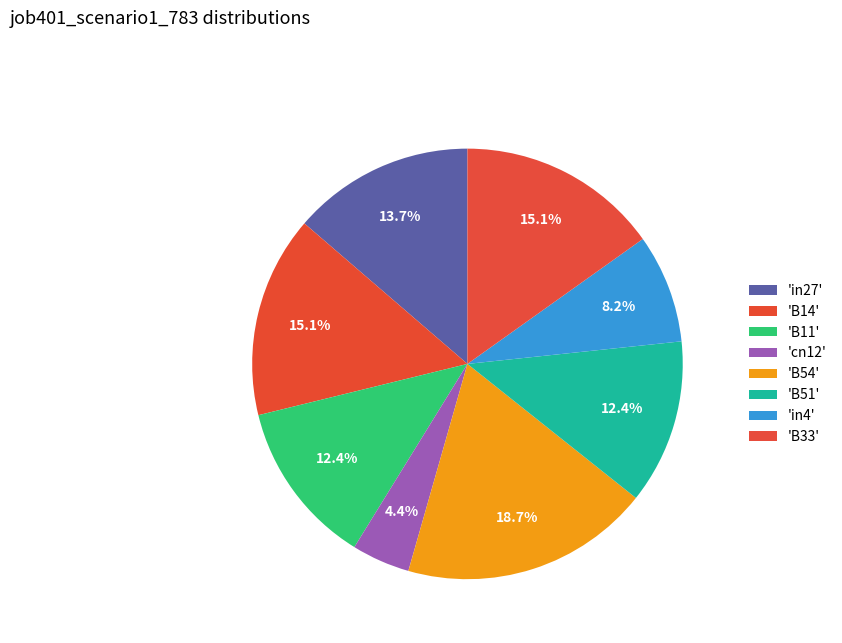

Count the number of slices in the pie.

8